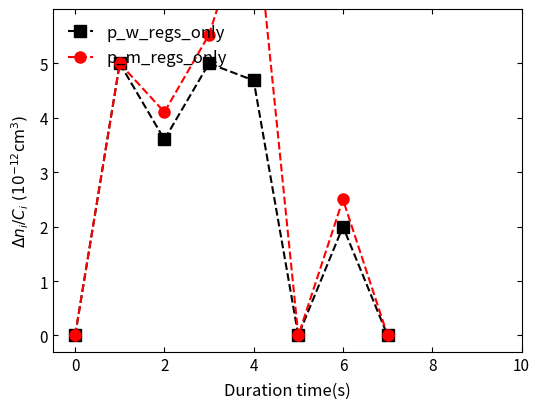

How many interior local valleys does the p_w_regs_only series have?

2